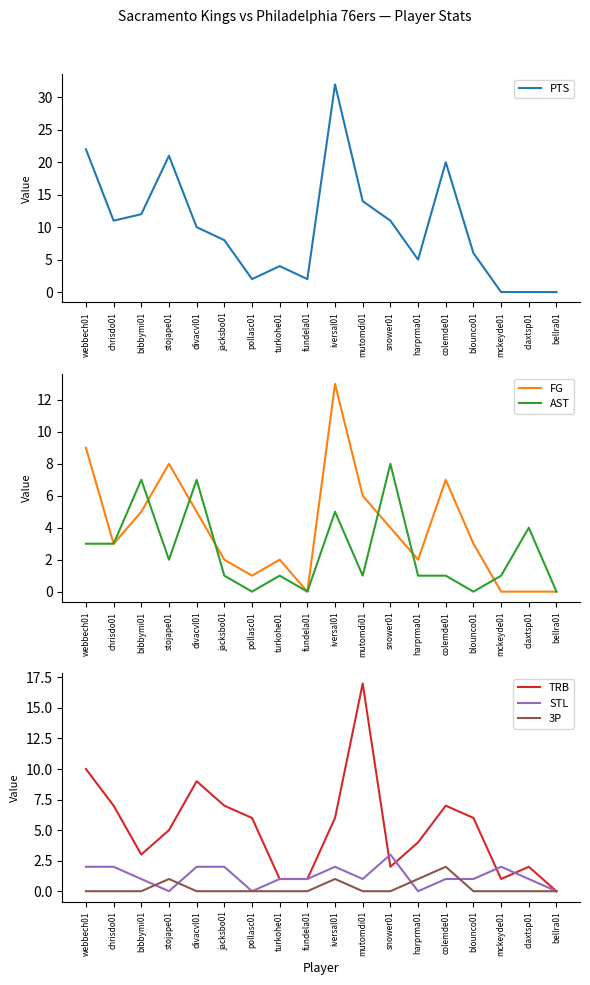

What is the difference between the maximum and second lowest values in the PTS series?

32